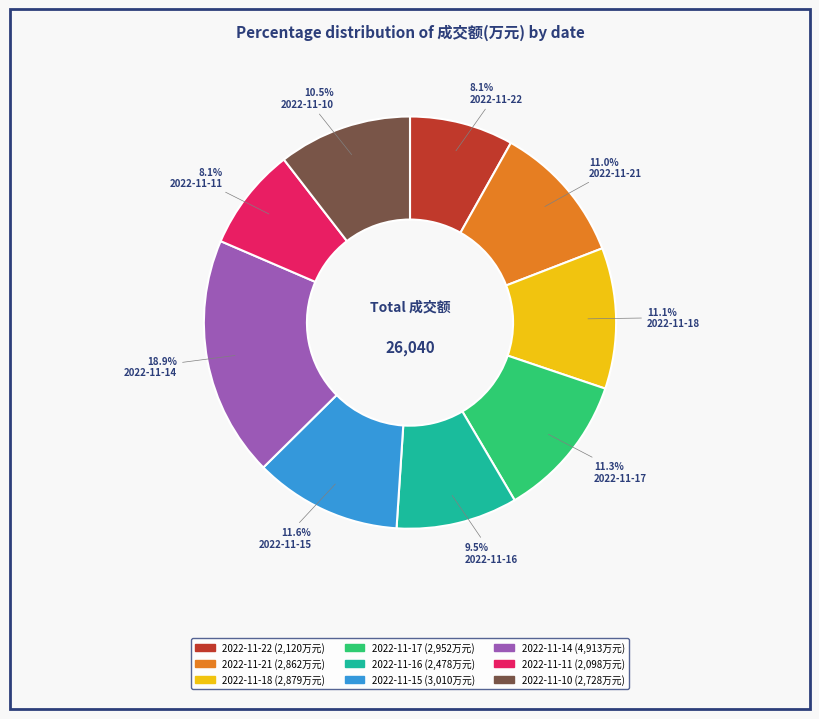

Between 2022-11-18 and 2022-11-11, which is larger?

2022-11-18